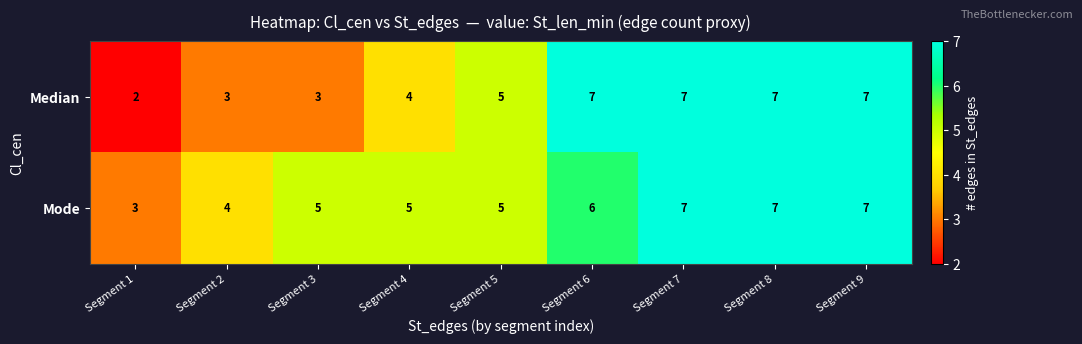

What is the highest value of the Median series?

7